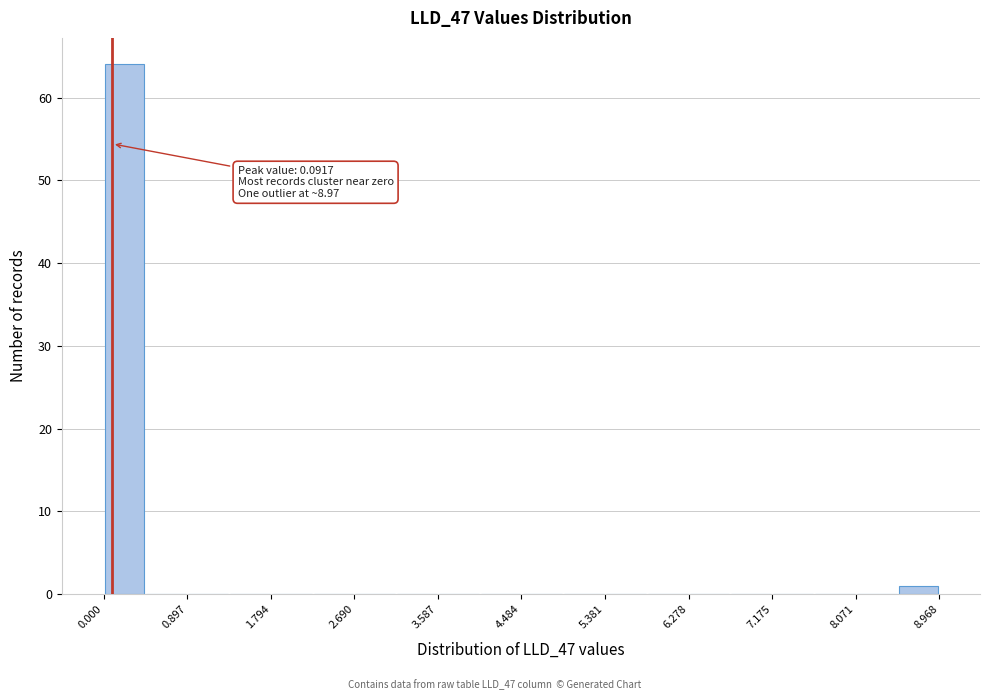

Over which range of the x-axis is the bar tallest?

0.0 to 0.4